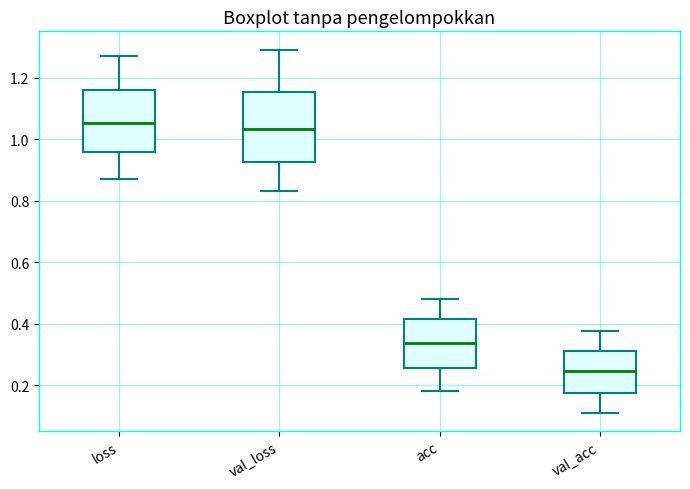

Which box is the tallest, from its lower edge to its upper edge?

val_loss